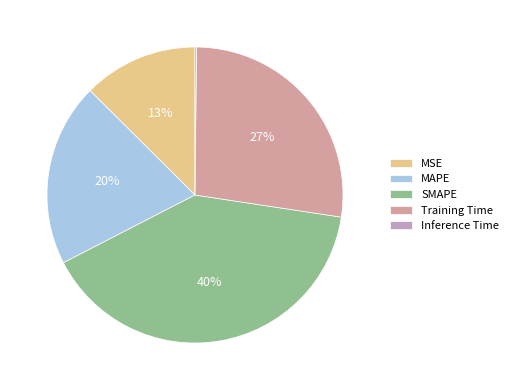

What percentage is the Training Time slice, to the nearest percent?

27%